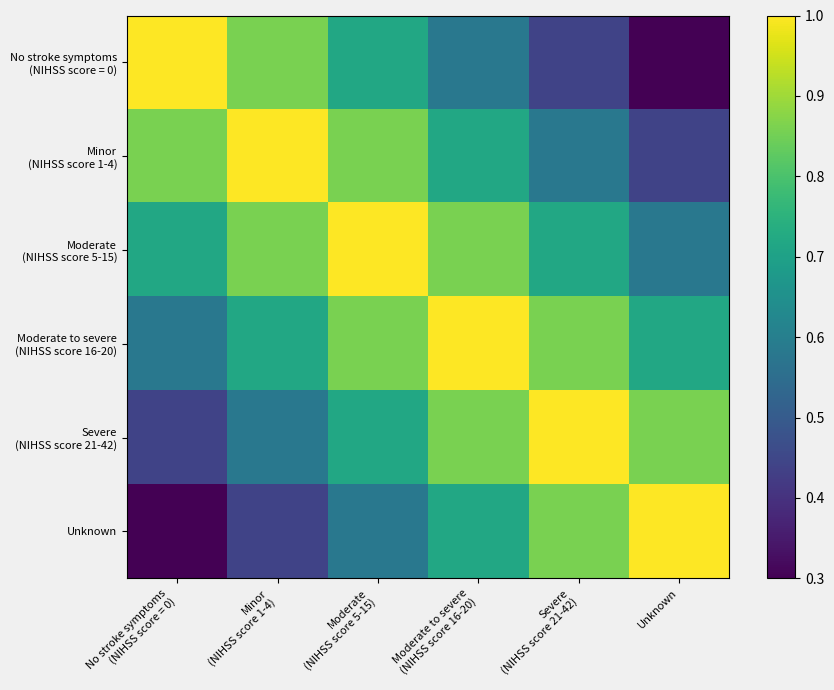

What is the smallest value displayed?

0.3